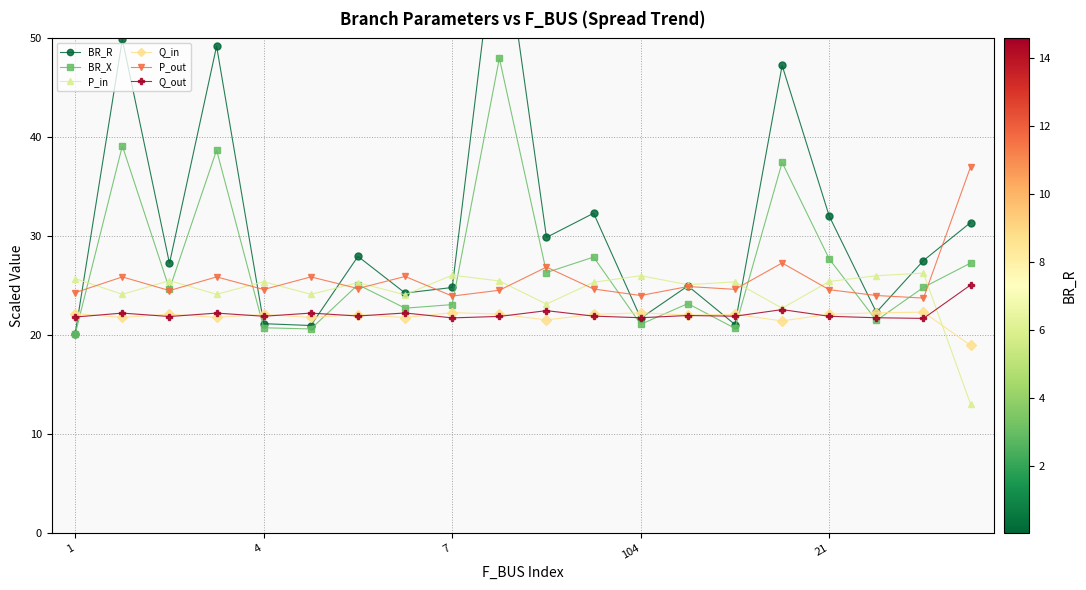

What is the difference between the maximum and second lowest values in the BR_X series?

27.4